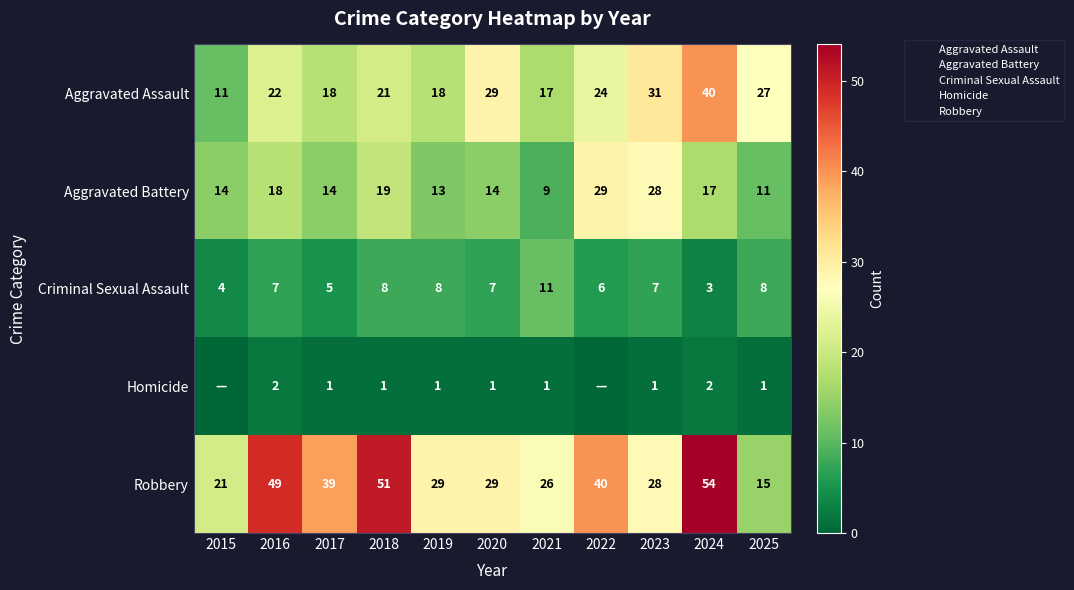

What is the difference between the maximum and second lowest values in the Aggravated Assault series?

23